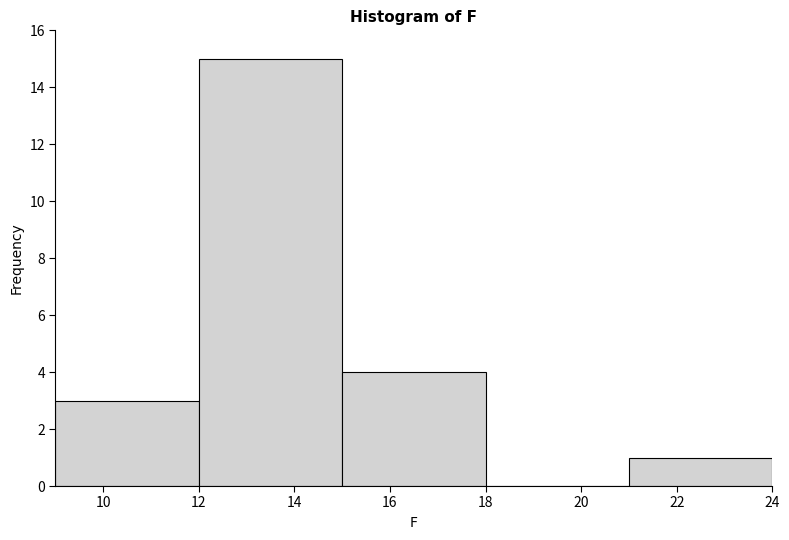

Which range on the x-axis has the tallest bar?

12 to 15